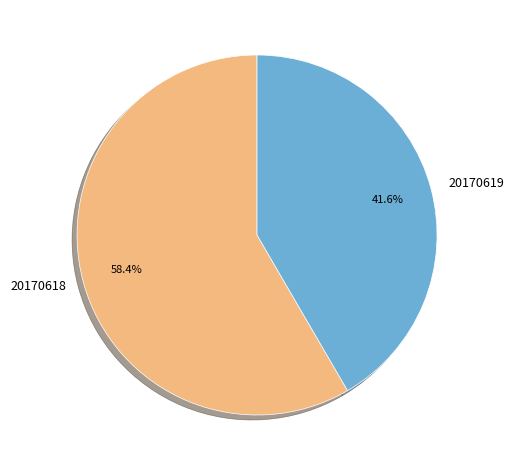

Is 20170618 the majority of the pie?

Yes